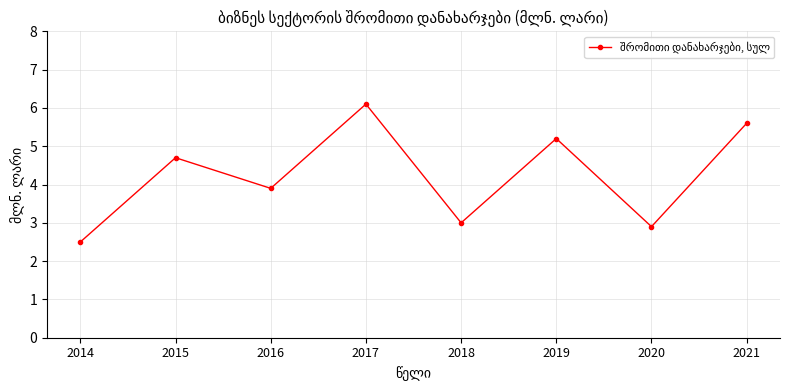

At which category does the chart reach its peak across all series?

2017